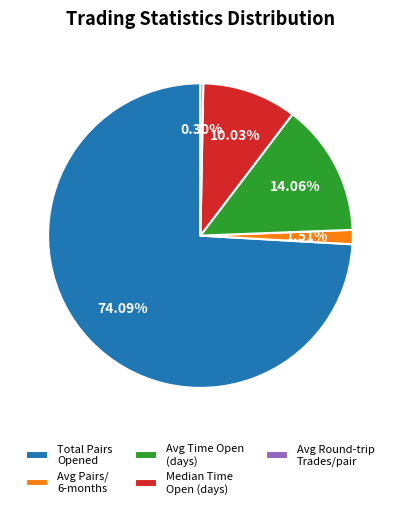

Rank the categories by value from lowest to highest.

Avg Round-trip Trades/pair, Avg Pairs/ 6-months, Median Time Open (days), Avg Time Open (days), Total Pairs Opened